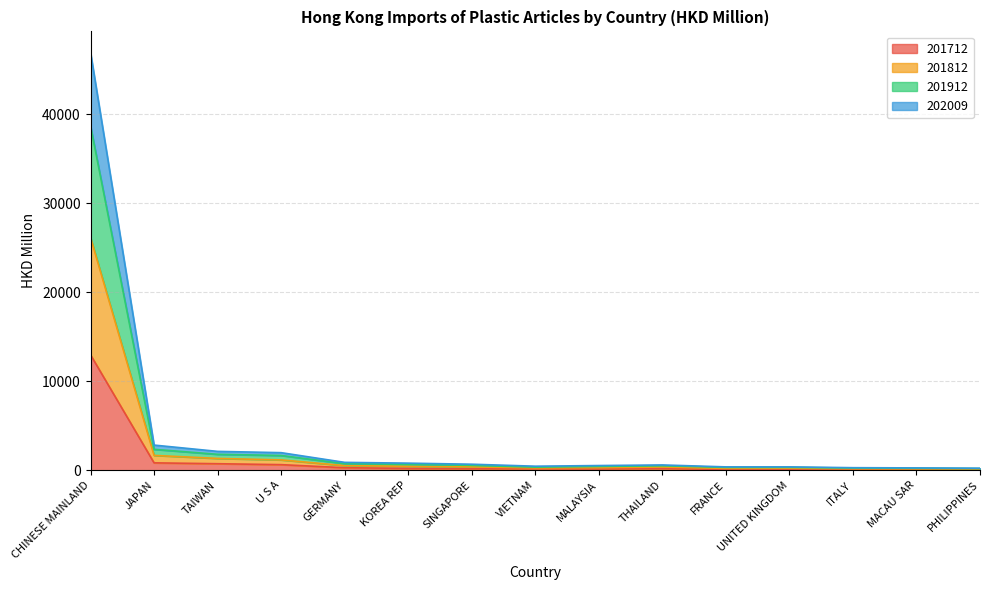

What is the label of the 10th point from the left?

THAILAND